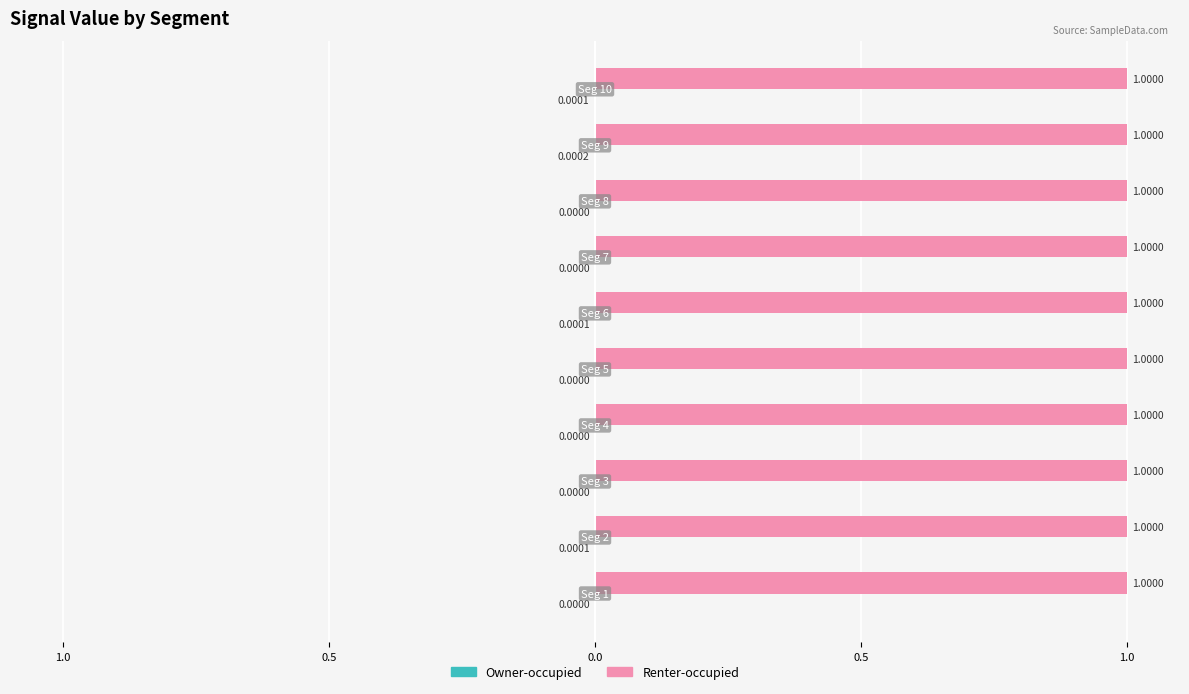

At how many categories does at least one series exceed 0?

10